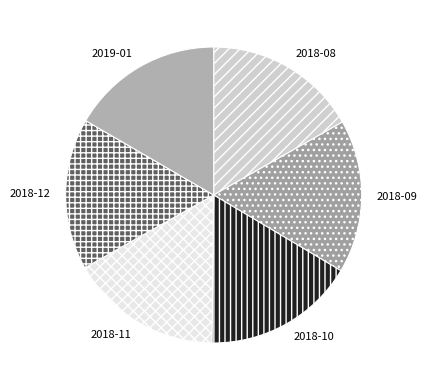

Is the sum of 2018-12 and 2018-08 greater than half?

No